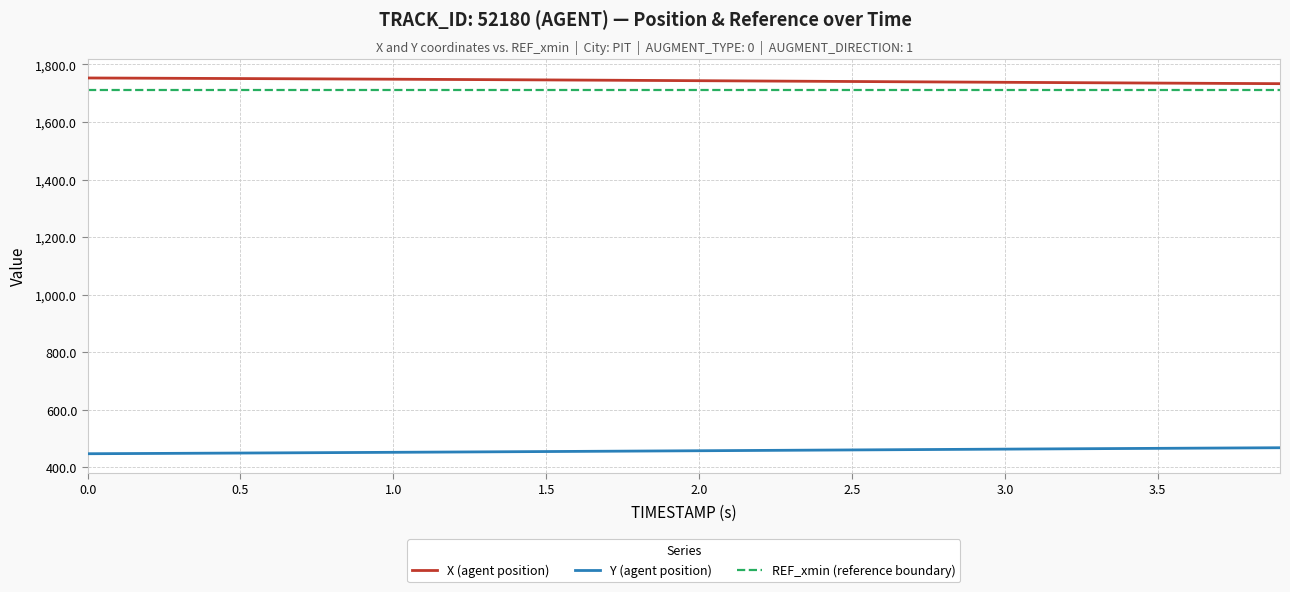

Rank the series by their maximum value, from lowest to highest.

Y (agent position), REF_xmin (reference boundary), X (agent position)